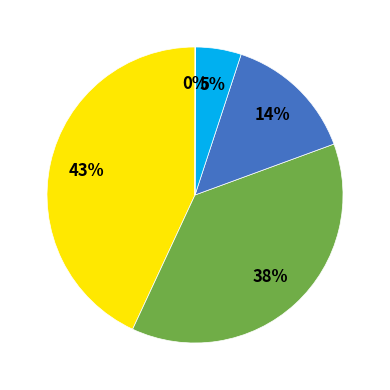

Does any single category account for the majority?

No